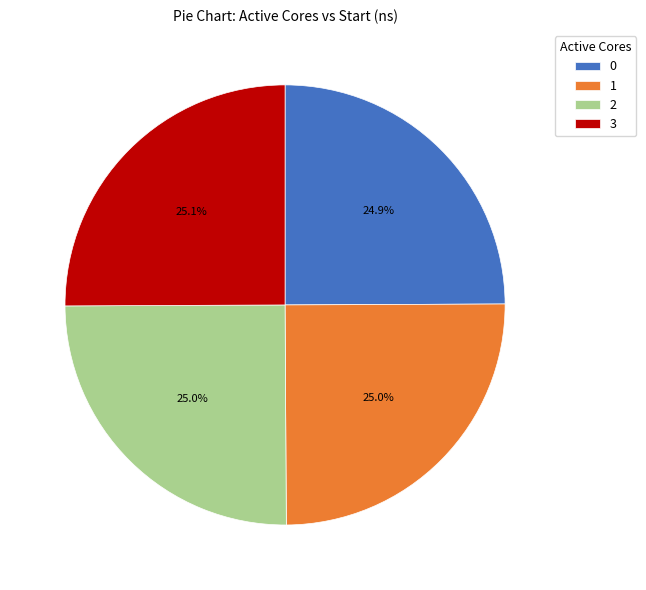

What is the total percentage of 3 and 0?

50.0%